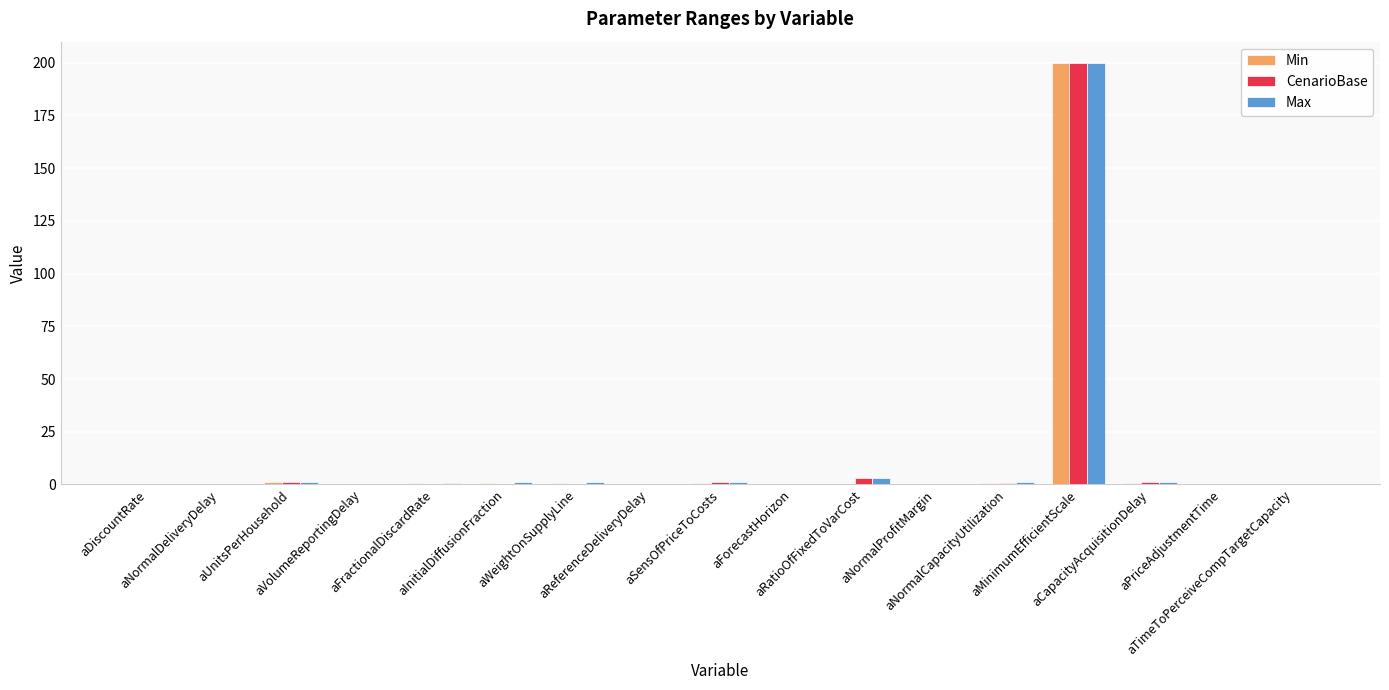

At which category does the chart reach its peak across all series?

aMinimumEfficientScale